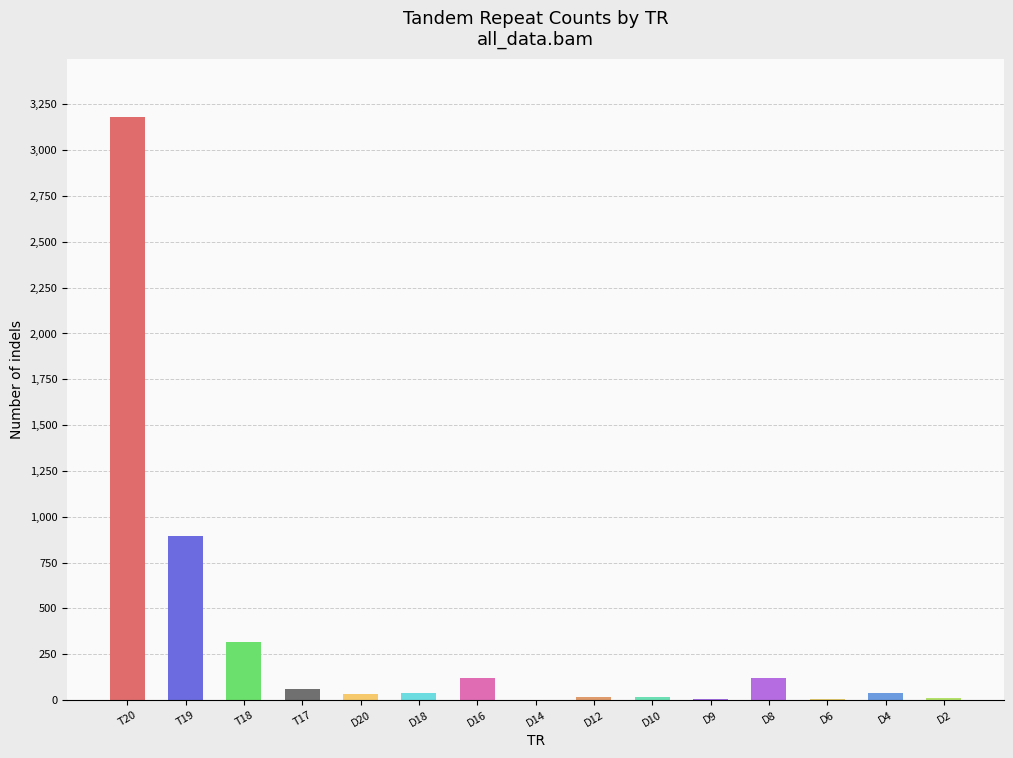

At which category does the chart reach its peak across all series?

T20